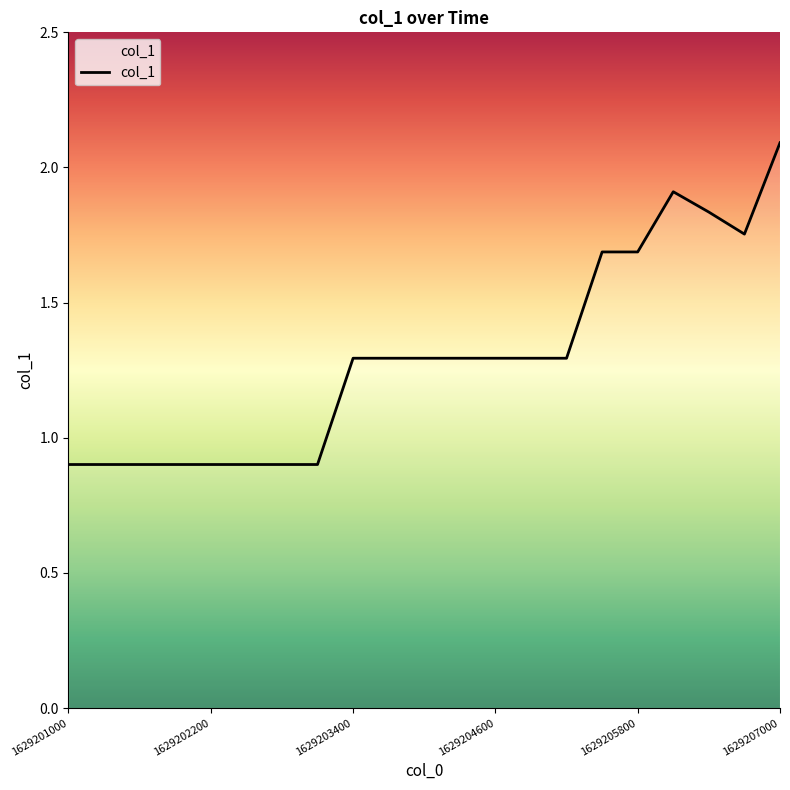

What is the greatest value displayed?

2.1